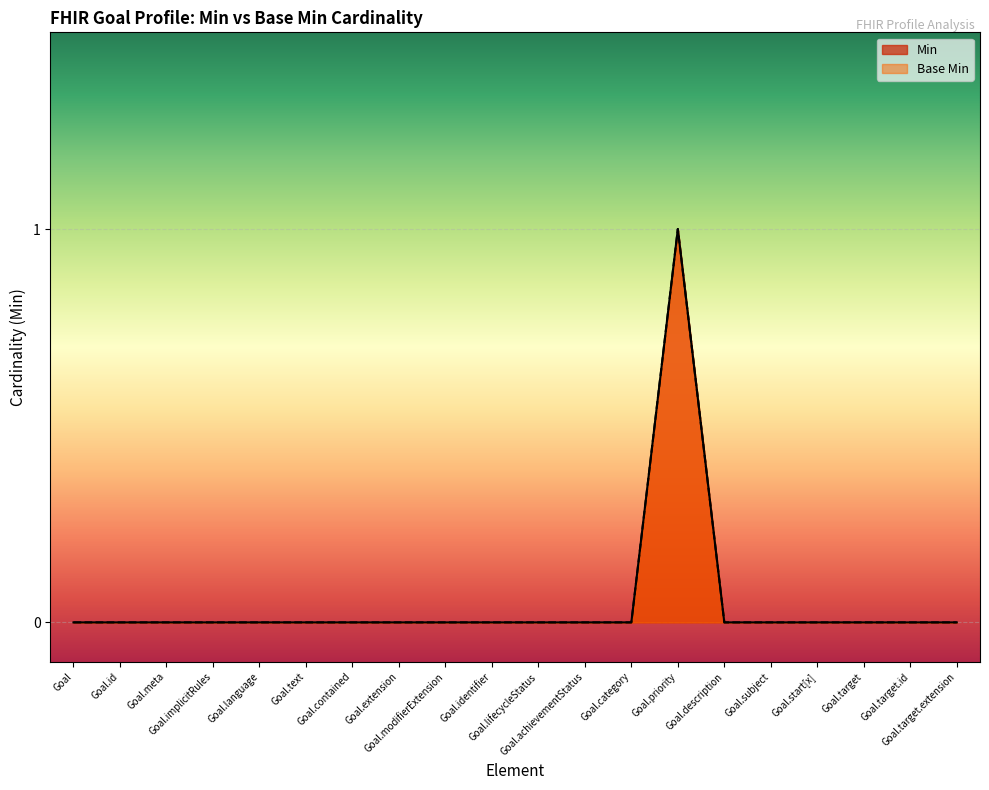

Reading left to right, what are all the values shown in this chart?

Min: Goal=0	Goal.id=0	Goal.meta=0	Goal.implicitRules=0	Goal.language=0	Goal.text=0	Goal.contained=0	Goal.extension=0	Goal.modifierExtension=0	Goal.identifier=0	Goal.lifecycleStatus=0	Goal.achievementStatus=0	Goal.category=0	Goal.priority=1	Goal.description=0	Goal.subject=0	Goal.start[x]=0	Goal.target=0	Goal.target.id=0	Goal.target.extension=0
Base Min: Goal=0	Goal.id=0	Goal.meta=0	Goal.implicitRules=0	Goal.language=0	Goal.text=0	Goal.contained=0	Goal.extension=0	Goal.modifierExtension=0	Goal.identifier=0	Goal.lifecycleStatus=0	Goal.achievementStatus=0	Goal.category=0	Goal.priority=1	Goal.description=0	Goal.subject=0	Goal.start[x]=0	Goal.target=0	Goal.target.id=0	Goal.target.extension=0